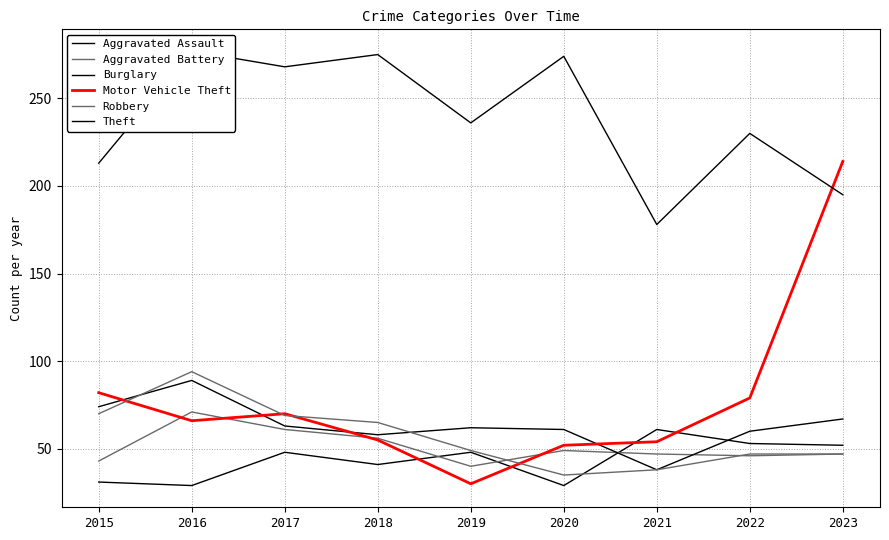

Which series has the largest range (max minus min)?

Motor Vehicle Theft